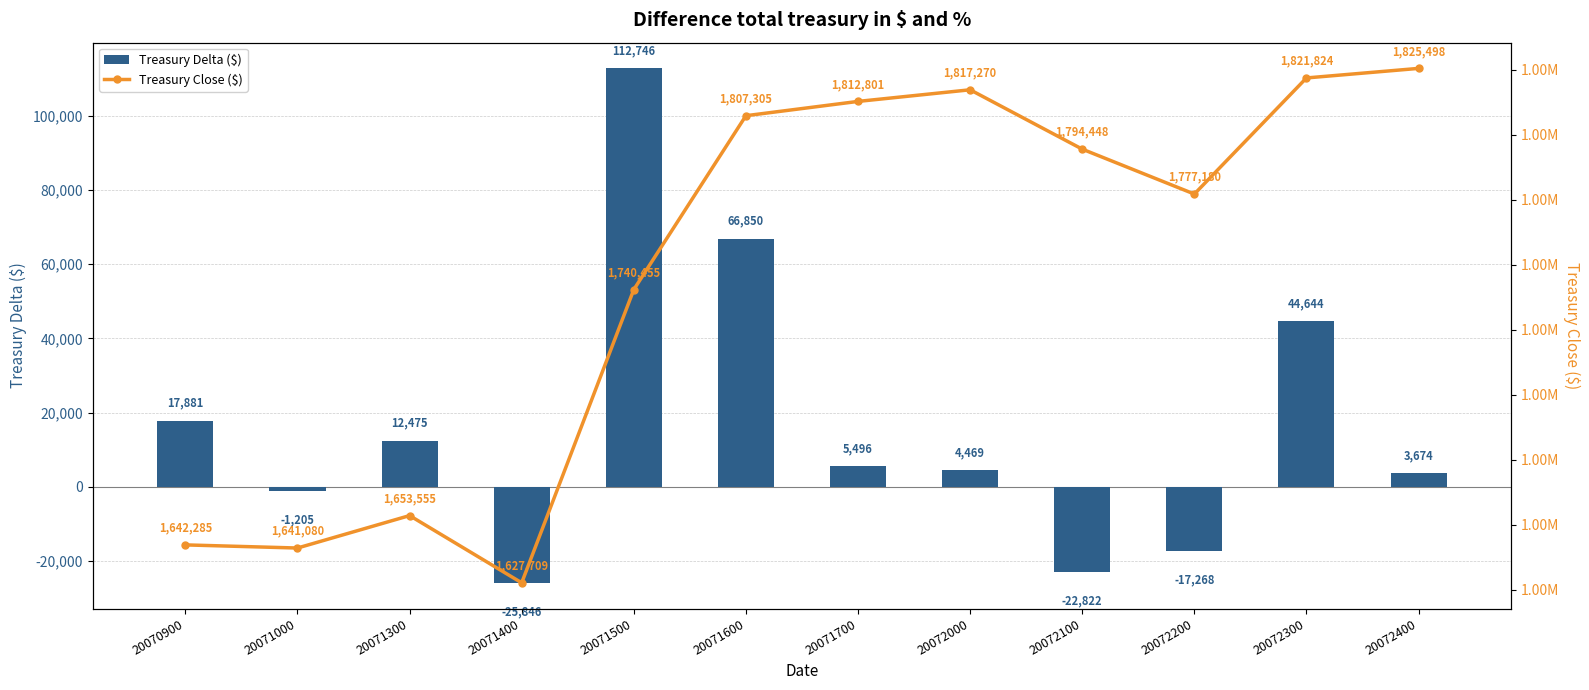

What is the maximum value for Treasury Close ($)?

1825498